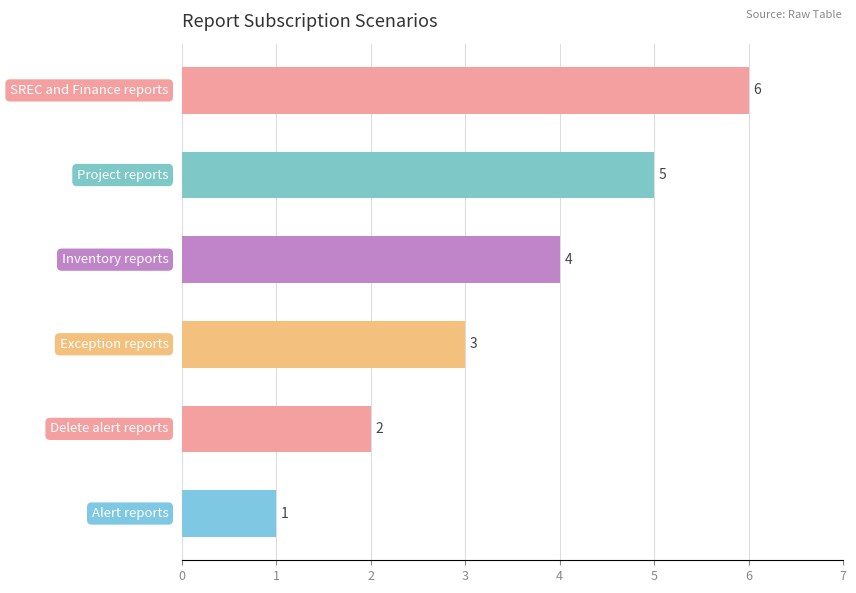

What is the minimum value shown in the chart?

1